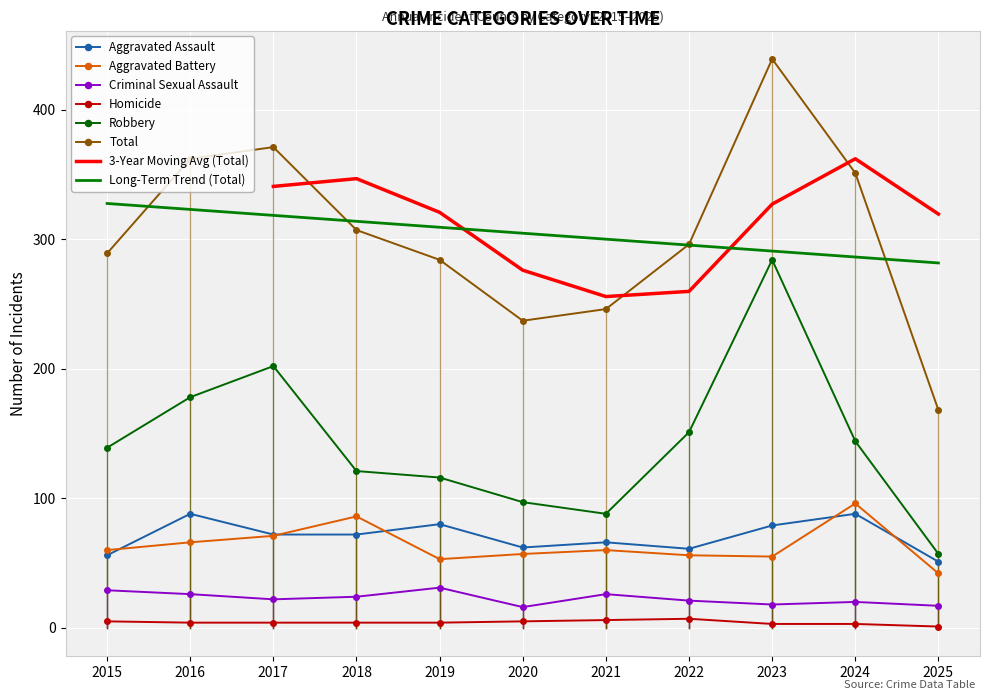

Reading left to right, what are all the values shown in this chart?

Aggravated Assault: 2015=56	2016=88	2017=72	2018=72	2019=80	2020=62	2021=66	2022=61	2023=79	2024=88	2025=51
Aggravated Battery: 2015=60	2016=66	2017=71	2018=86	2019=53	2020=57	2021=60	2022=56	2023=55	2024=96	2025=42
Criminal Sexual Assault: 2015=29	2016=26	2017=22	2018=24	2019=31	2020=16	2021=26	2022=21	2023=18	2024=20	2025=17
Homicide: 2015=5	2016=4	2017=4	2018=4	2019=4	2020=5	2021=6	2022=7	2023=3	2024=3	2025=1
Robbery: 2015=139	2016=178	2017=202	2018=121	2019=116	2020=97	2021=88	2022=151	2023=284	2024=144	2025=57
Total: 2015=289	2016=362	2017=371	2018=307	2019=284	2020=237	2021=246	2022=296	2023=439	2024=351	2025=168